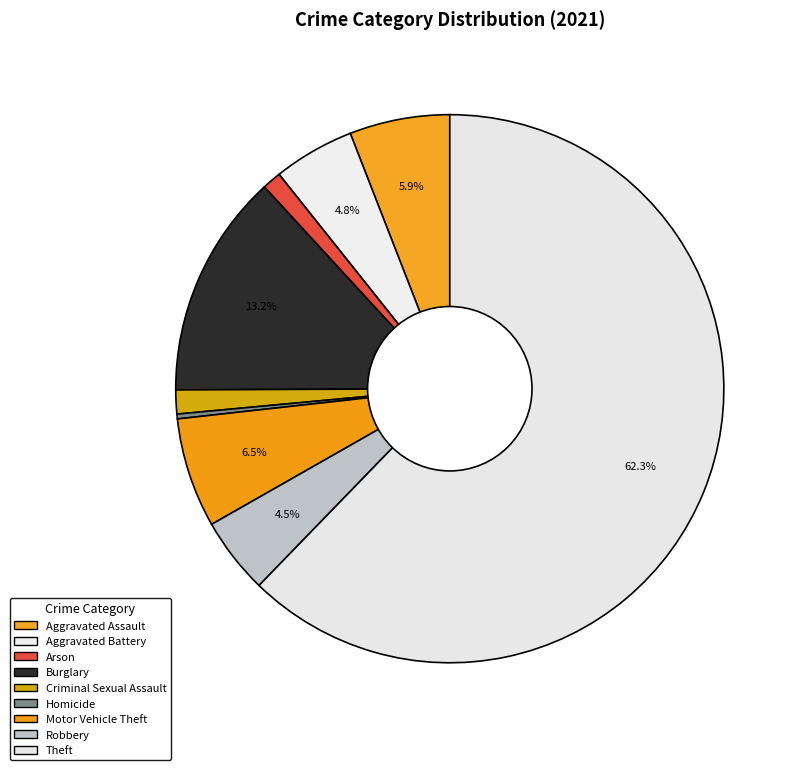

Combined, do Robbery and Aggravated Battery account for over 50%?

No